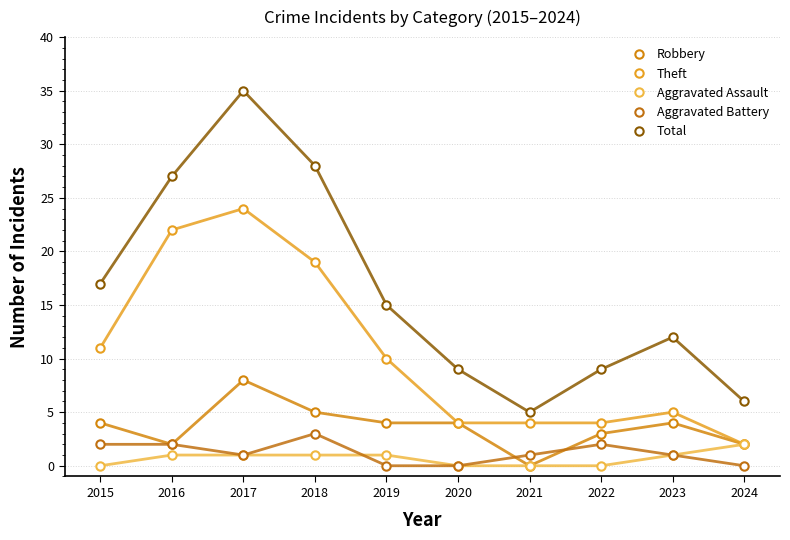

Which series changed the most between 2019 and 2020?

Theft